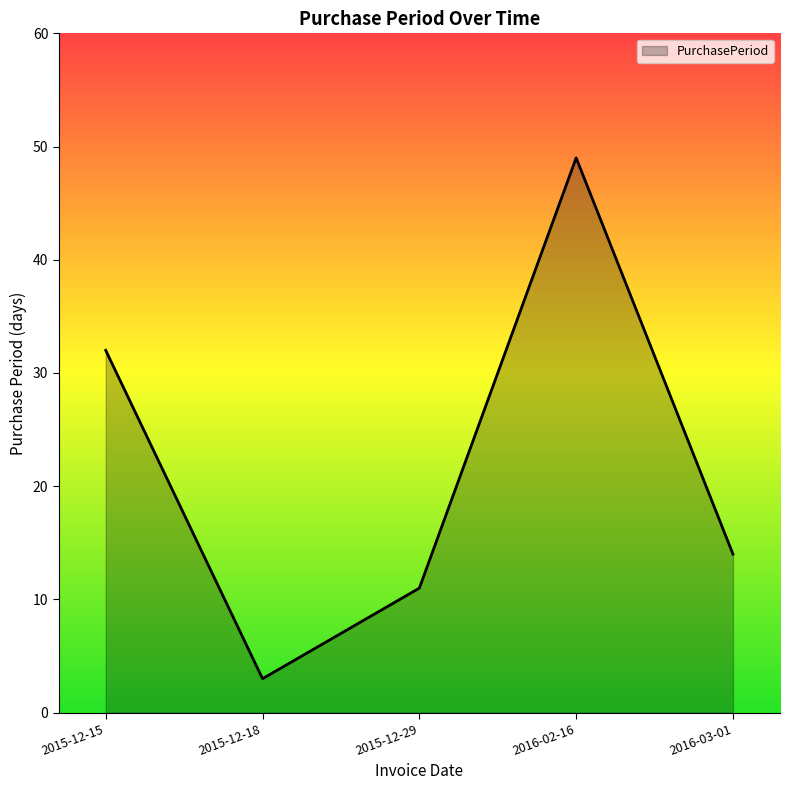

True or false: the data has more than 0 interior local peaks.

True